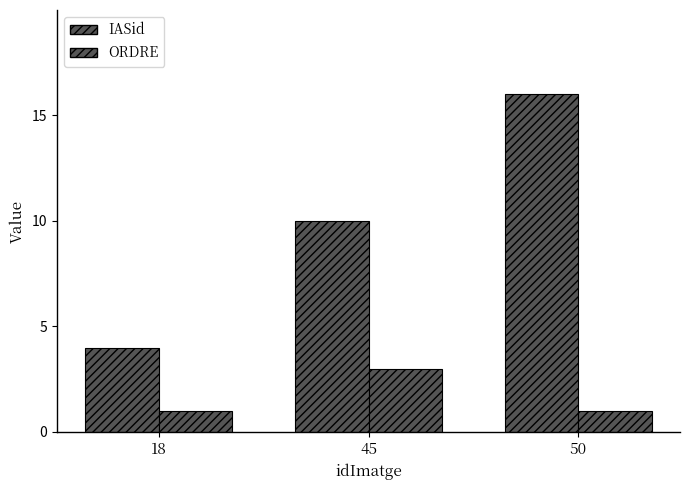

What is the approximate value of IASid at 50?

16